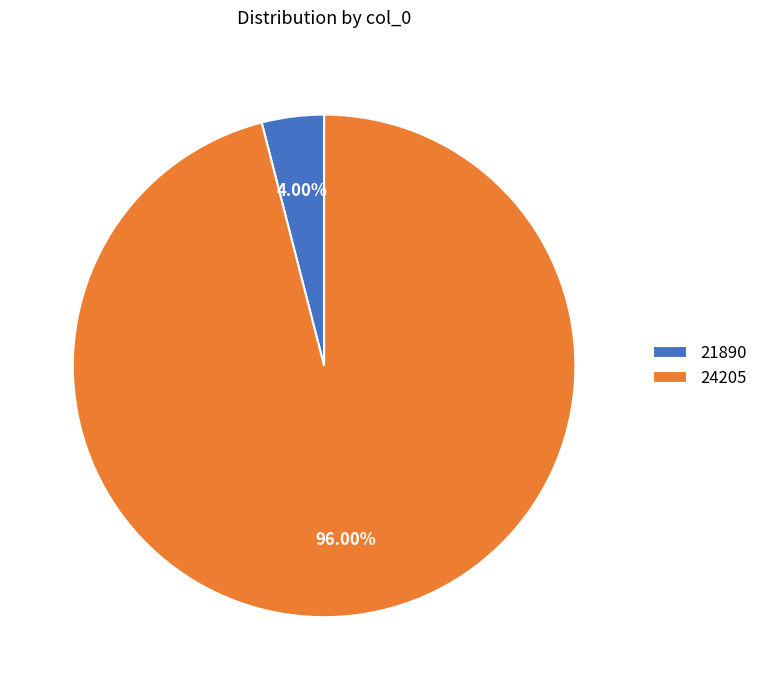

What is the ratio of the value at 24205 to the value at 21890?

24.0